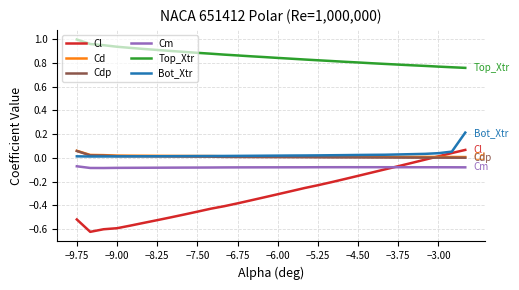

Which series has the largest range (max minus min)?

Cl